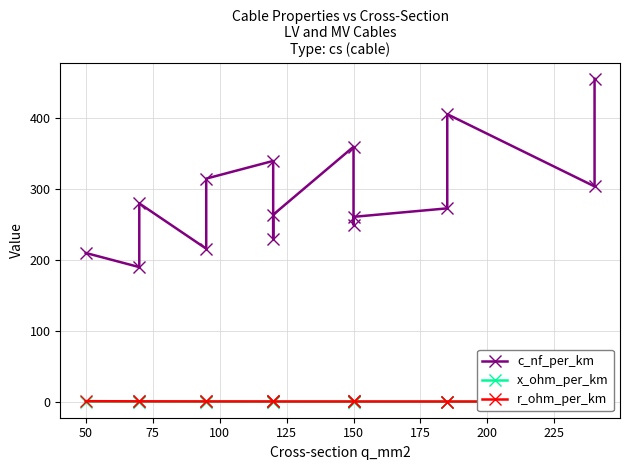

True or false: c_nf_per_km has more than 2 interior local peaks.

True